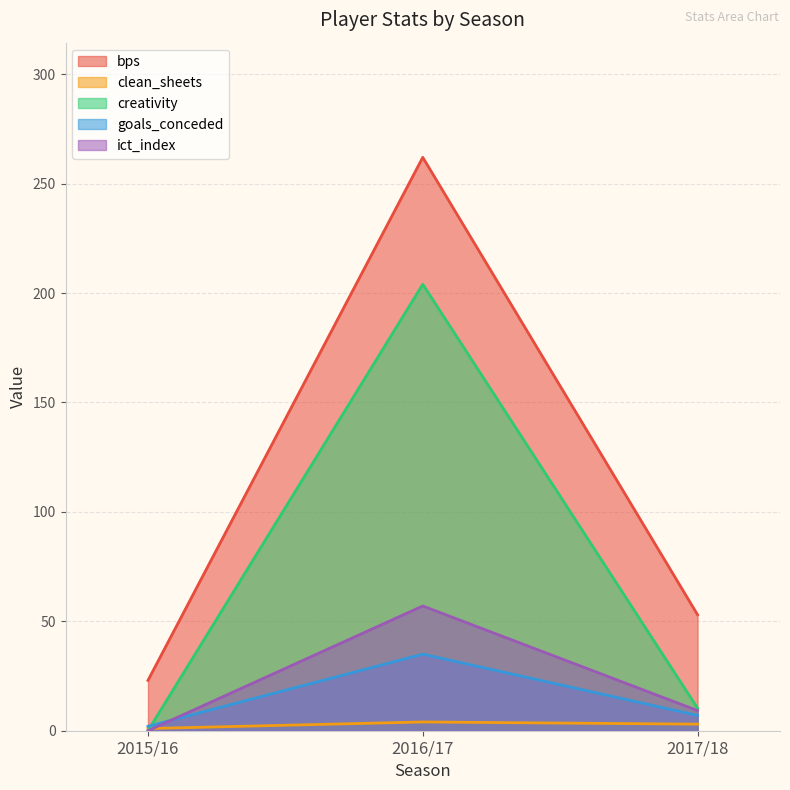

What is the label of the 2nd point from the right?

2016/17